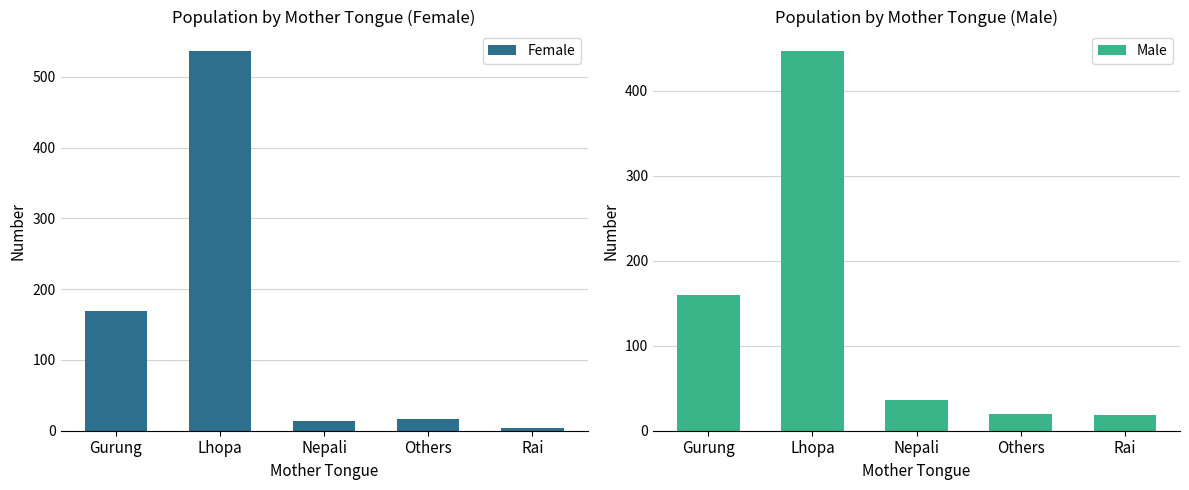

Is the value of Male at Rai greater than the value of Female at Rai?

Yes